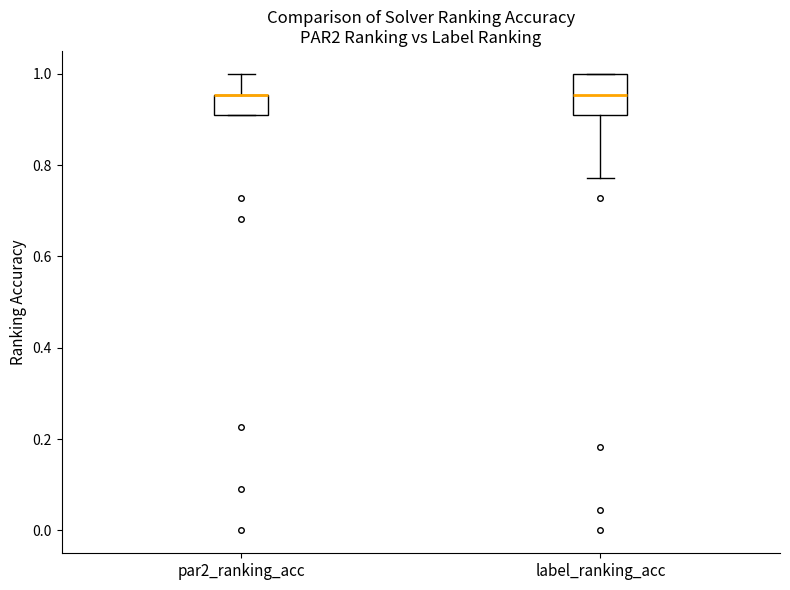

Where does the lower whisker of the box for label_ranking_acc end on the y-axis? The values are not printed on the chart, so give them approximately, as read against the axis.

0.78